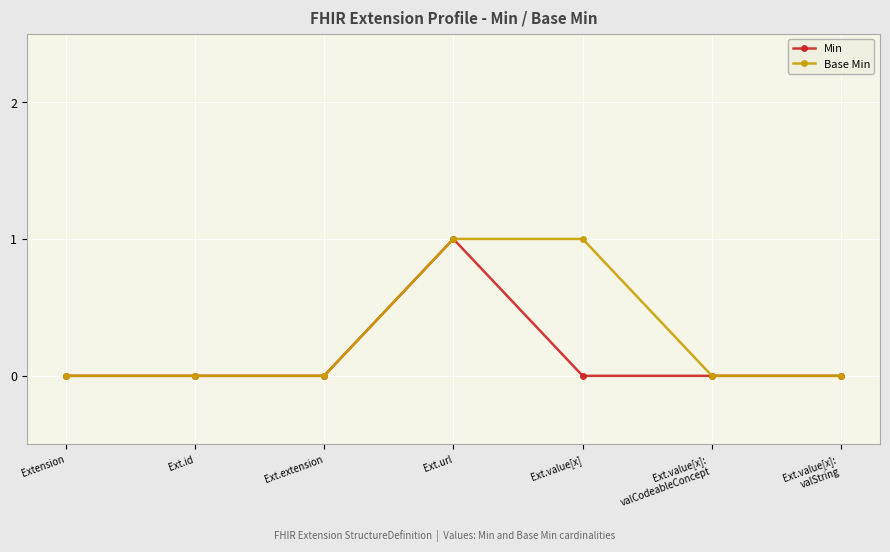

What is the difference between the maximum and second lowest values in the Min series?

1